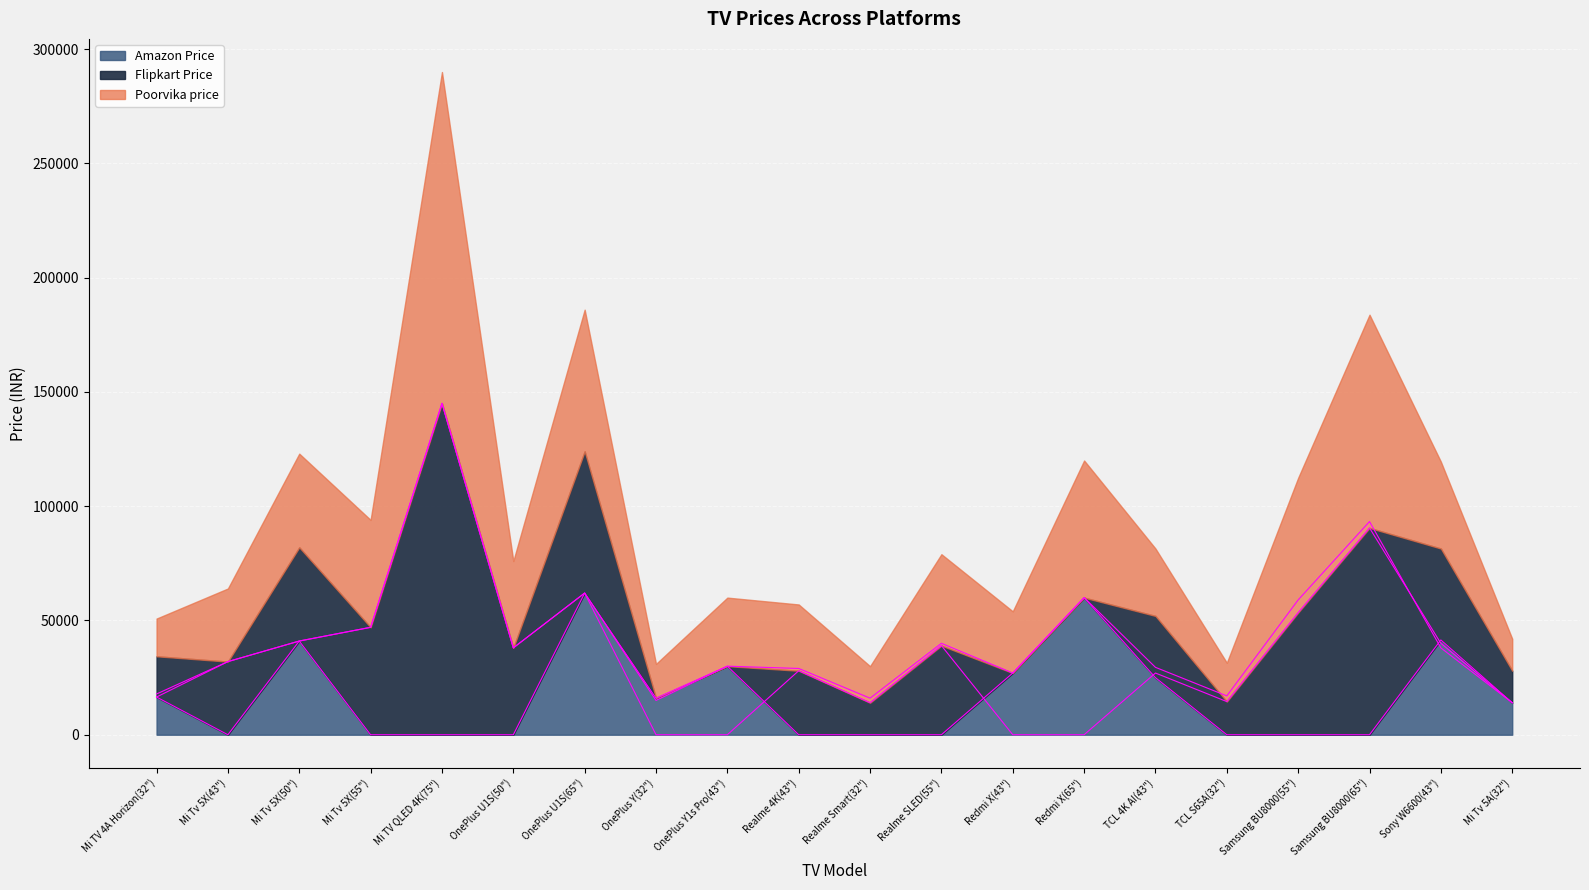

What are all the series names shown in the legend?

Poorvika price, Flipkart Price, Amazon Price